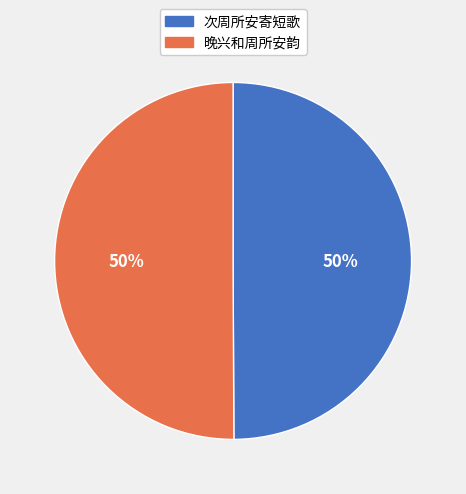

To the nearest percent, what is the combined percentage of 次周所安寄短歌 and 晚兴和周所安韵?

100%